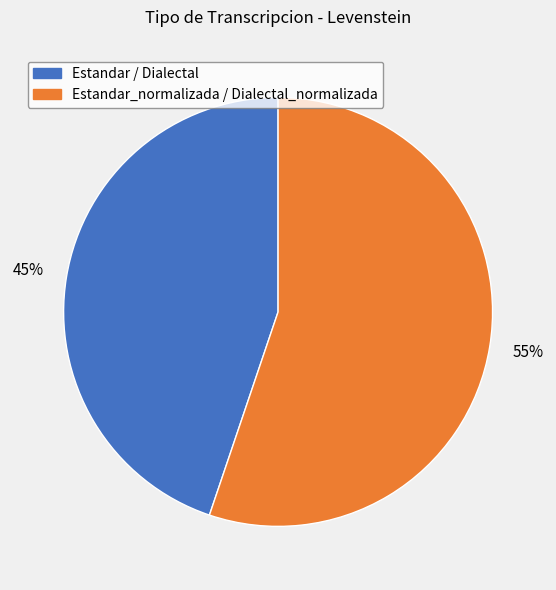

Which has a higher value, Estandar_normalizada / Dialectal_normalizada or Estandar / Dialectal?

Estandar_normalizada / Dialectal_normalizada